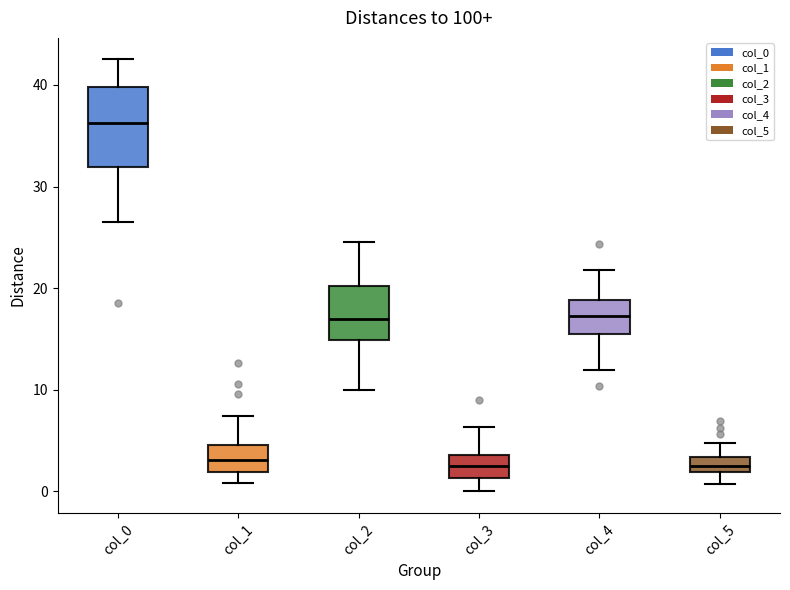

Comparing the boxes themselves (not the whiskers), which one is the tallest?

col_0